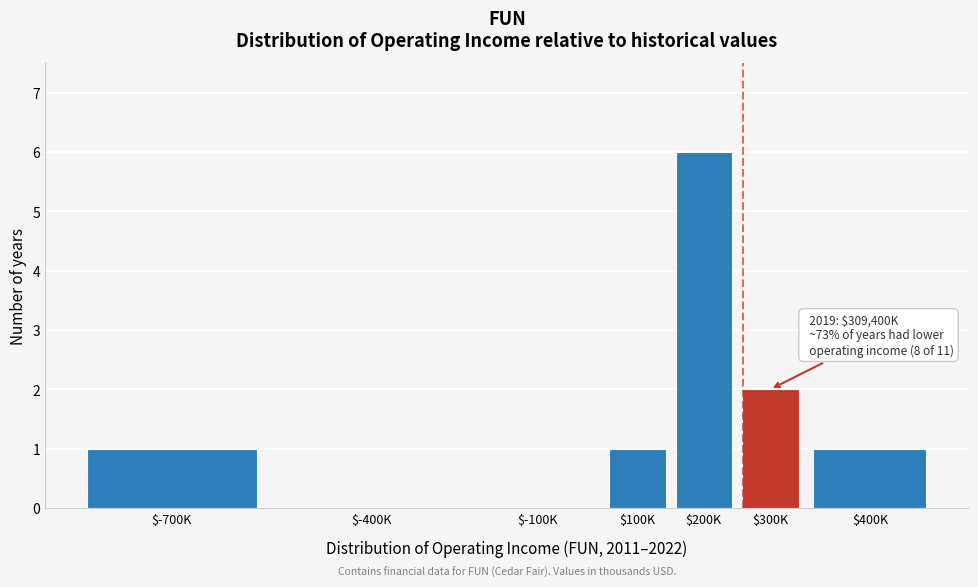

What is the greatest value displayed?

6